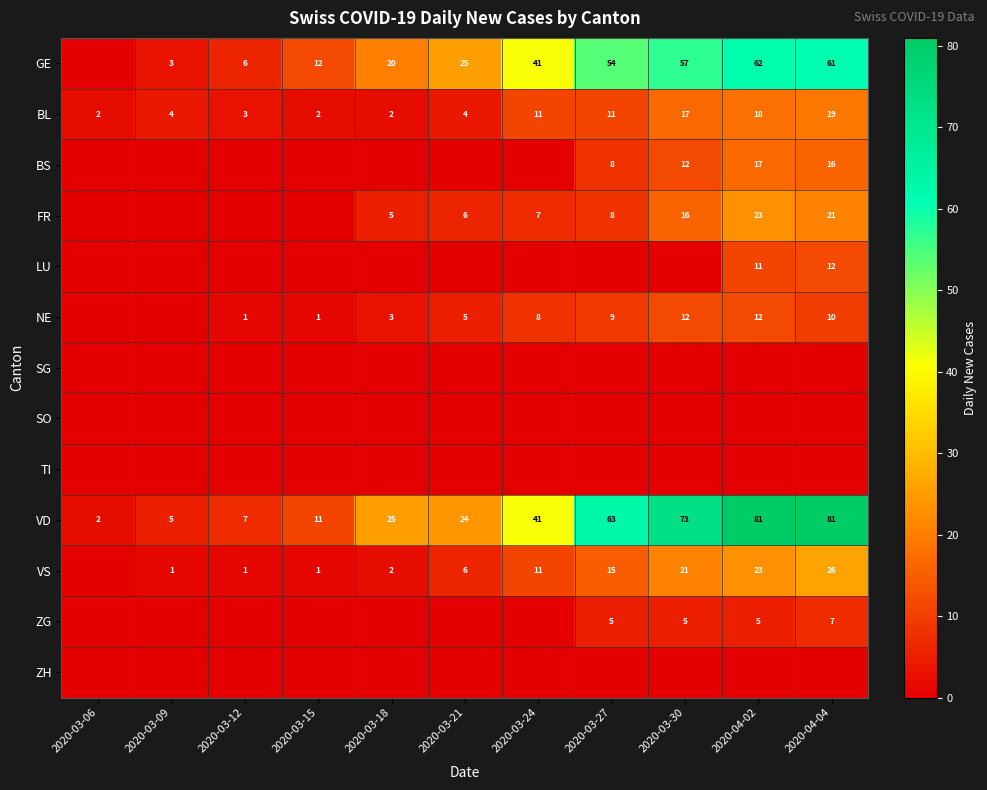

What is the sum of all VD values?

413